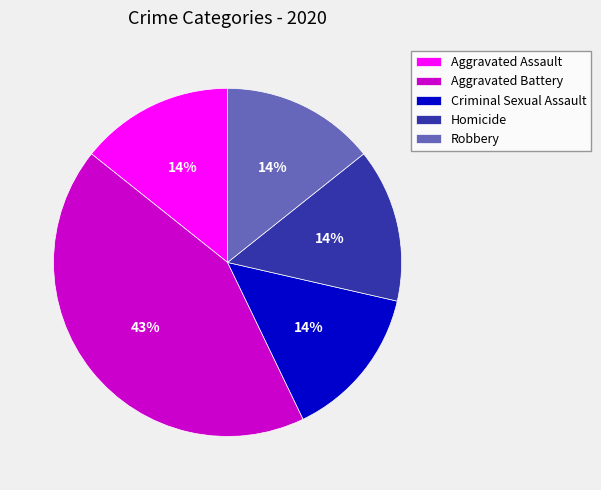

Is Aggravated Battery the majority of the pie?

No